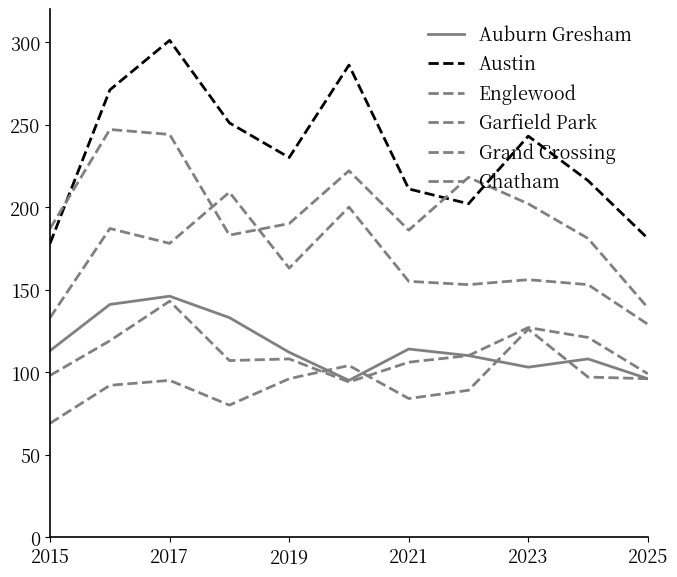

Does the chart have visible grid lines?

No